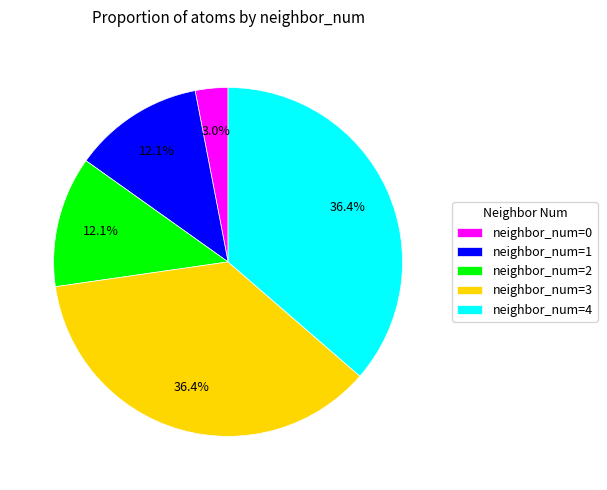

How many segments does this pie chart have?

5